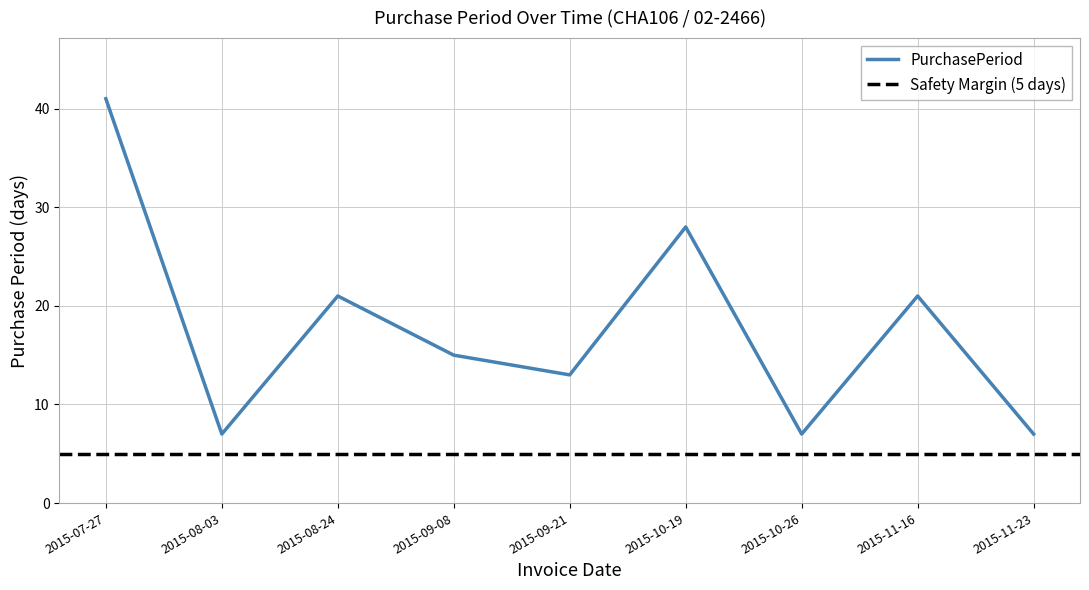

What is the label of the 7th point from the left?

2015-10-26